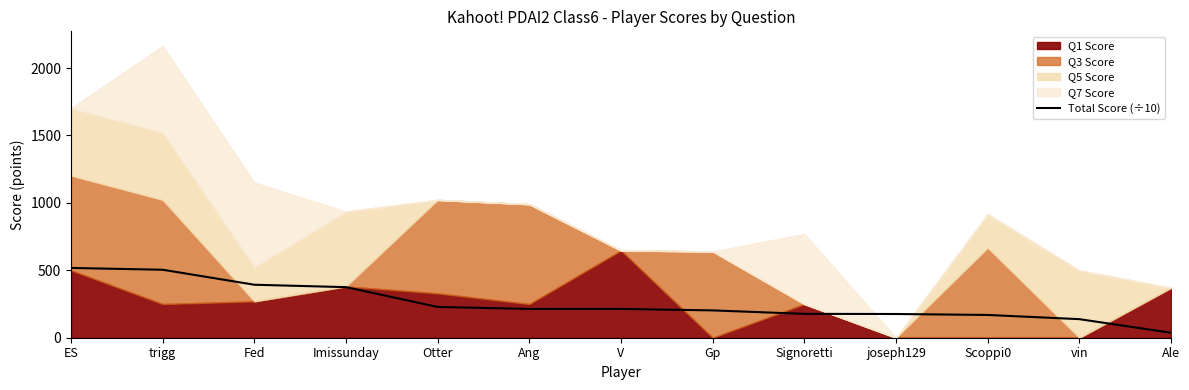

True or false: the data shows 137.7 at vin.

True